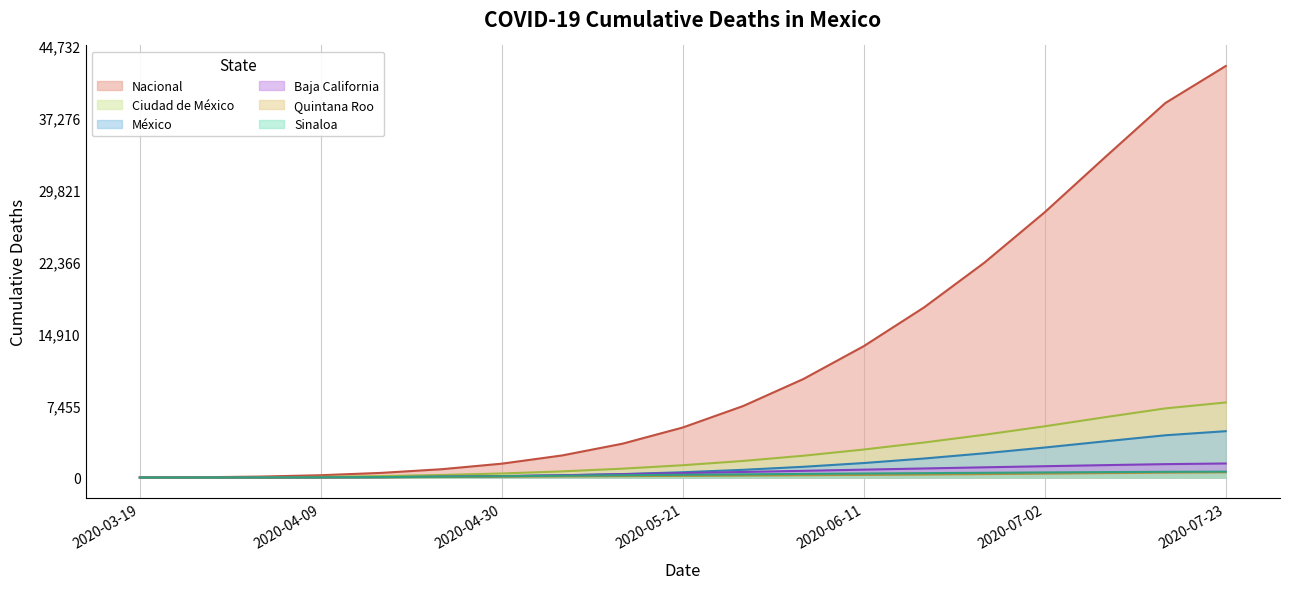

Reading right to left, list all the values displayed in this chart.

Nacional: 2020-07-23=42602	2020-07-16=38775	2020-07-09=33161	2020-07-02=27467	2020-06-25=22251	2020-06-18=17619	2020-06-11=13605	2020-06-04=10207	2020-05-28=7406	2020-05-21=5185	2020-05-14=3507	2020-05-07=2292	2020-04-30=1440	2020-04-23=865	2020-04-16=486	2020-04-09=244	2020-04-02=103	2020-03-26=35	2020-03-19=11
Ciudad de México: 2020-07-23=7775	2020-07-16=7162	2020-07-09=6250	2020-07-02=5309	2020-06-25=4433	2020-06-18=3631	2020-06-11=2904	2020-06-04=2263	2020-05-28=1721	2020-05-21=1279	2020-05-14=923	2020-05-07=641	2020-04-30=425	2020-04-23=267	2020-04-16=152	2020-04-09=75	2020-04-02=31	2020-03-26=10	2020-03-19=3
México: 2020-07-23=4802	2020-07-16=4379	2020-07-09=3753	2020-07-02=3111	2020-06-25=2514	2020-06-18=1973	2020-06-11=1505	2020-06-04=1118	2020-05-28=803	2020-05-21=552	2020-05-14=362	2020-05-07=225	2020-04-30=133	2020-04-23=74	2020-04-16=37	2020-04-09=16	2020-04-02=5	2020-03-26=1	2020-03-19=0
Baja California: 2020-07-23=1458	2020-07-16=1391	2020-07-09=1288	2020-07-02=1176	2020-06-25=1062	2020-06-18=943	2020-06-11=821	2020-06-04=699	2020-05-28=581	2020-05-21=465	2020-05-14=351	2020-05-07=246	2020-04-30=158	2020-04-23=91	2020-04-16=45	2020-04-09=19	2020-04-02=7	2020-03-26=2	2020-03-19=0
Quintana Roo: 2020-07-23=544	2020-07-16=511	2020-07-09=461	2020-07-02=408	2020-06-25=359	2020-06-18=315	2020-06-11=275	2020-06-04=238	2020-05-28=204	2020-05-21=173	2020-05-14=144	2020-05-07=115	2020-04-30=85	2020-04-23=56	2020-04-16=31	2020-04-09=14	2020-04-02=5	2020-03-26=1	2020-03-19=0
Sinaloa: 2020-07-23=617	2020-07-16=597	2020-07-09=567	2020-07-02=532	2020-06-25=495	2020-06-18=458	2020-06-11=420	2020-06-04=379	2020-05-28=336	2020-05-21=291	2020-05-14=243	2020-05-07=192	2020-04-30=140	2020-04-23=93	2020-04-16=54	2020-04-09=26	2020-04-02=11	2020-03-26=4	2020-03-19=1